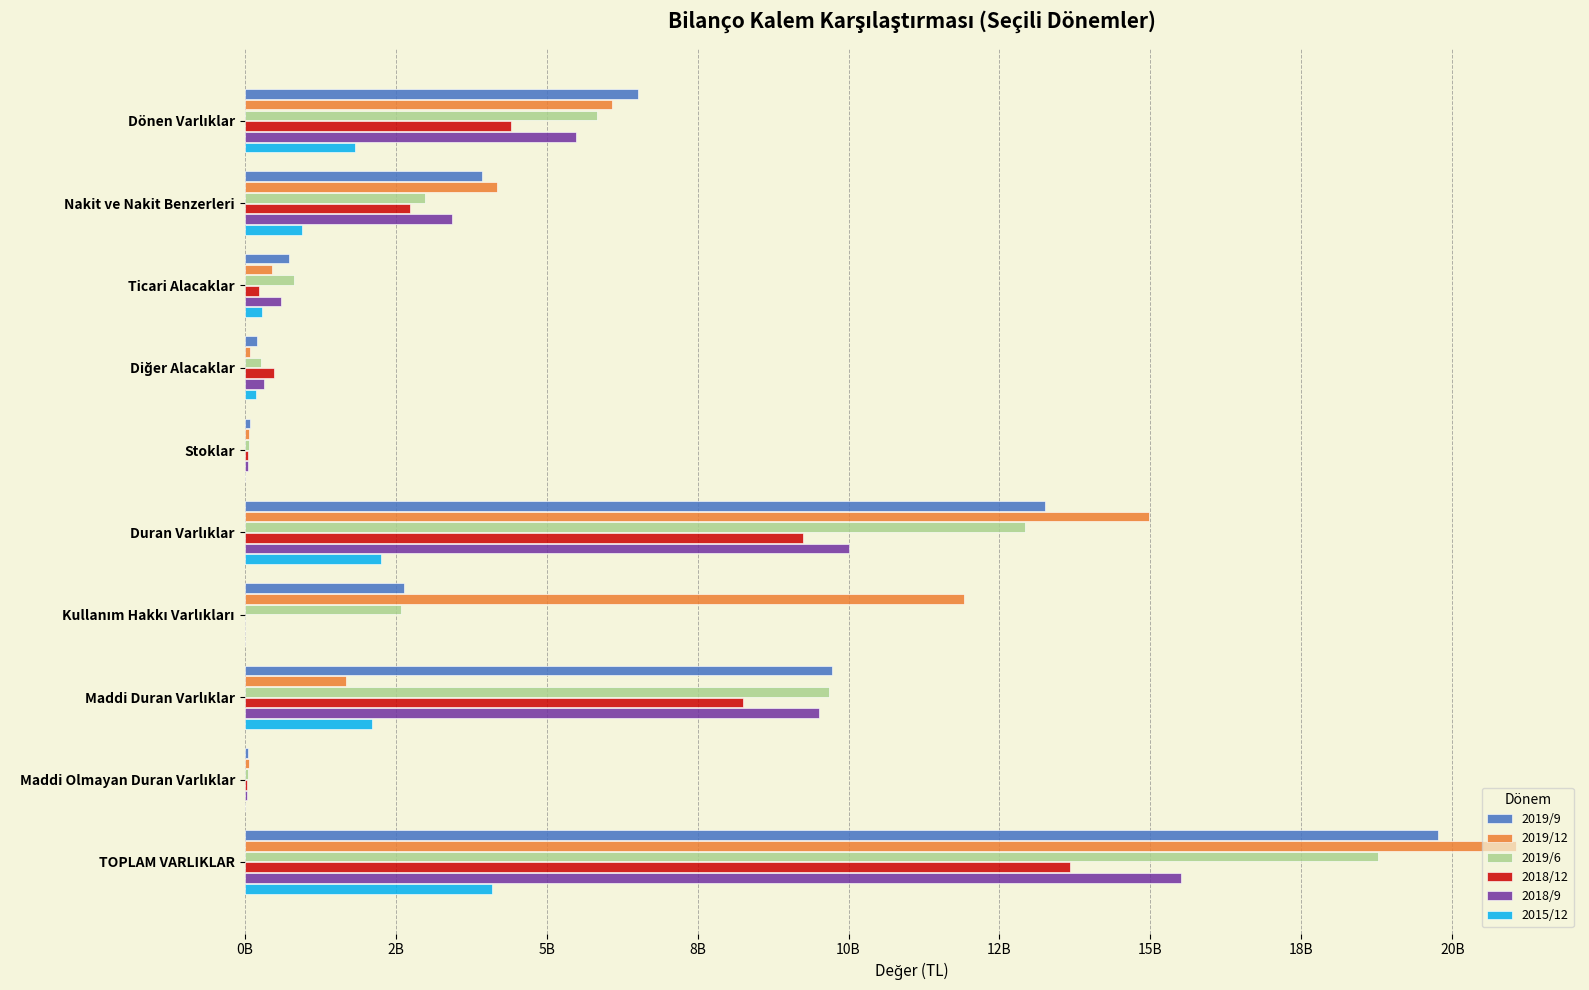

Reading right to left, list all the values displayed in this chart.

2019/9: 19763949099	62952783	9729571731	2638359036	13253846965	86217762	210563613	738350474	3925269721	6510102134
2019/12: 21059321198	79791006	1675901667	11906754965	14970368921	75453026	88182569	446978360	4187316581	6088952277
2019/6: 18764499065	63203353	9675231434	2596143618	12921299367	75494053	275328813	821580331	2987383011	5843199698
2018/12: 13664887536	46859897	8248203635	0	9252807145	58182322	479758270	235514142	2741044971	4412080391
2018/9: 15505121090	47024000	9509330628	0	10014815884	56408104	328617968	610904419	3436659515	5490305206
2015/12: 4098097252	14568673	2113308165	0	2264365079	13364708	189515187	294629623	954974093	1833732173